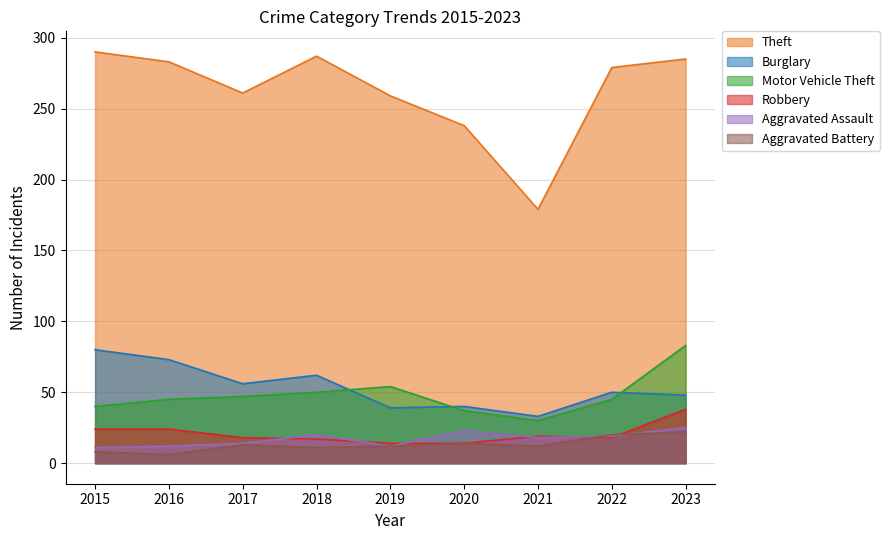

The Aggravated Assault series shows 11 at 2015. True or false?

True